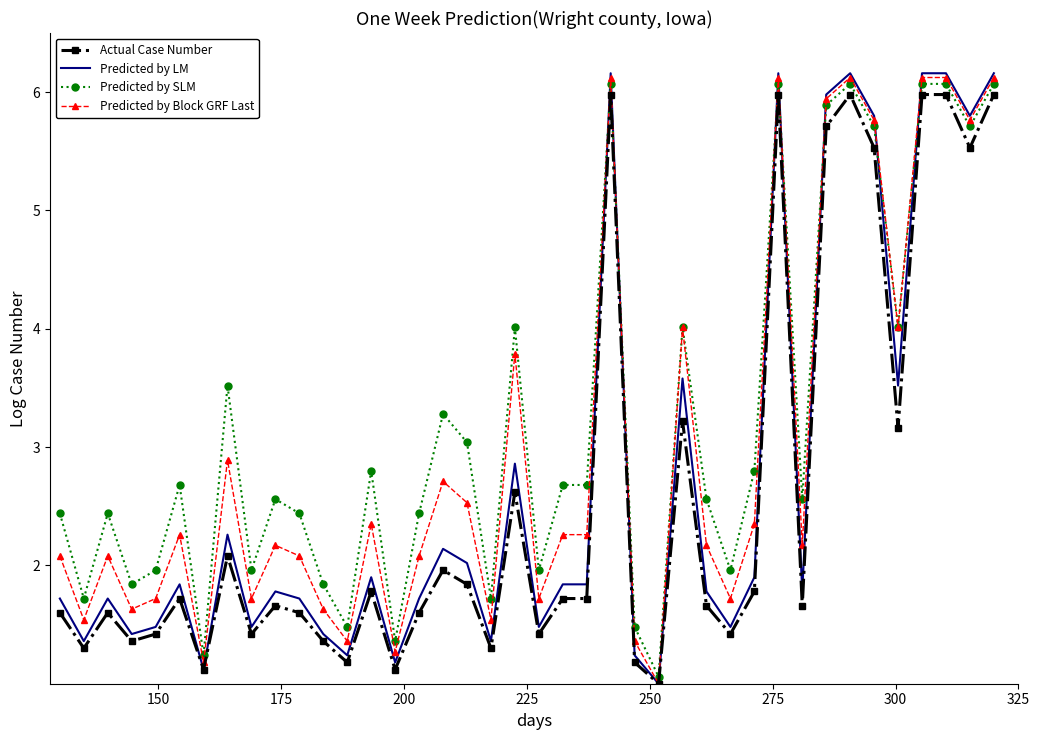

What are all the series names shown in the legend?

Actual Case Number, Predicted by LM, Predicted by SLM, Predicted by Block GRF Last